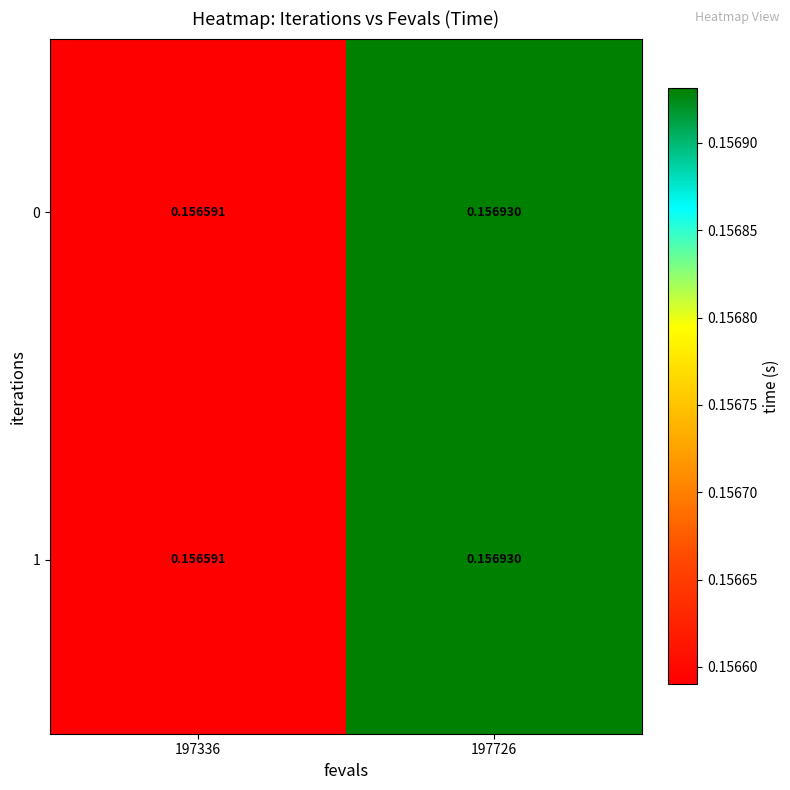

How many categories are shown in the chart?

2